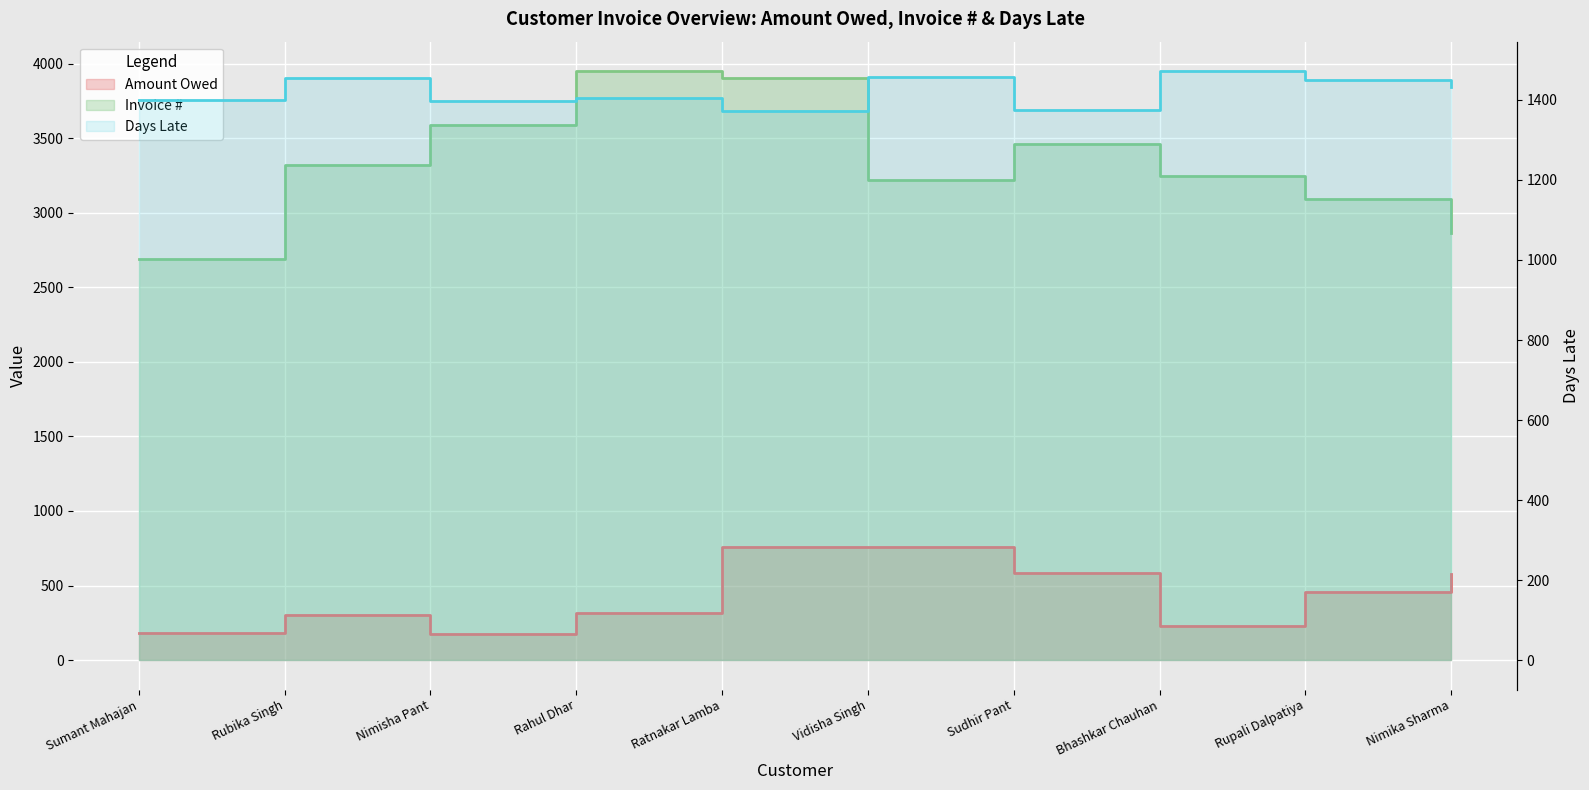

Between Sumant Mahajan and Vidisha Singh, which is larger?

Vidisha Singh